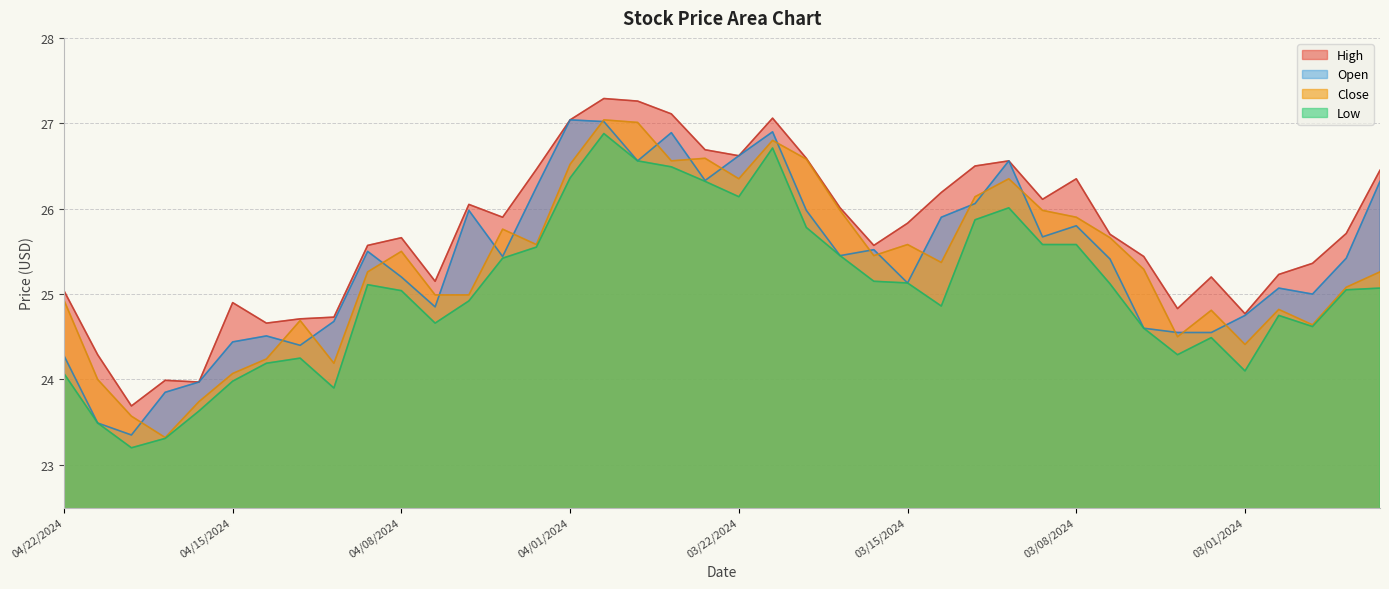

At which category does Close reach its first local valley?

04/17/2024